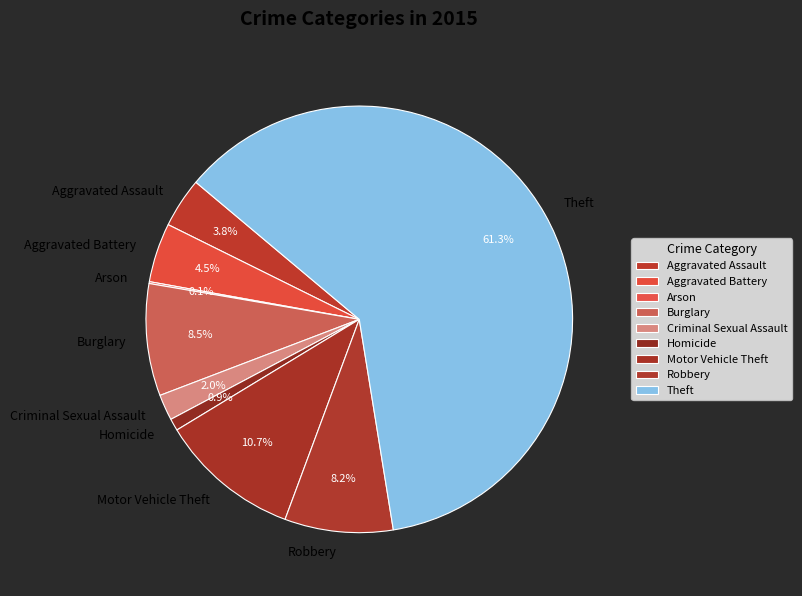

Which has a higher value, Homicide or Aggravated Assault?

Aggravated Assault